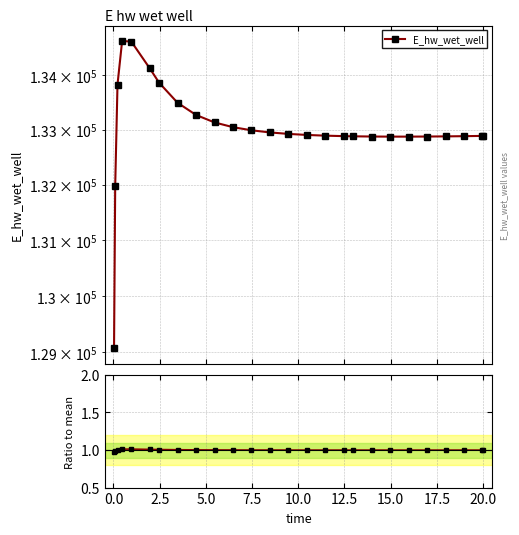

How many points are higher than both their immediate neighbors (excluding endpoints)?

1